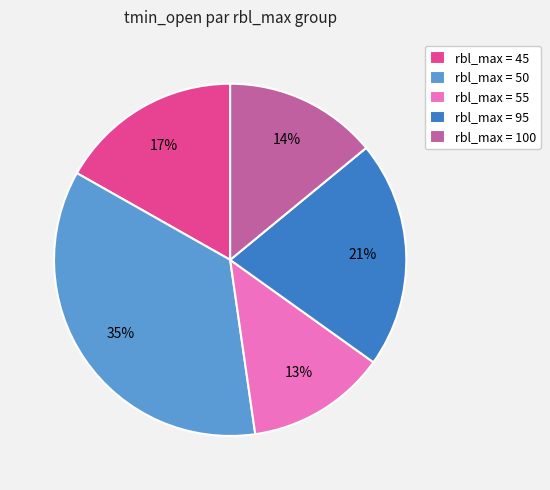

Combined, do rbl_max = 45 and rbl_max = 95 account for over 50%?

No